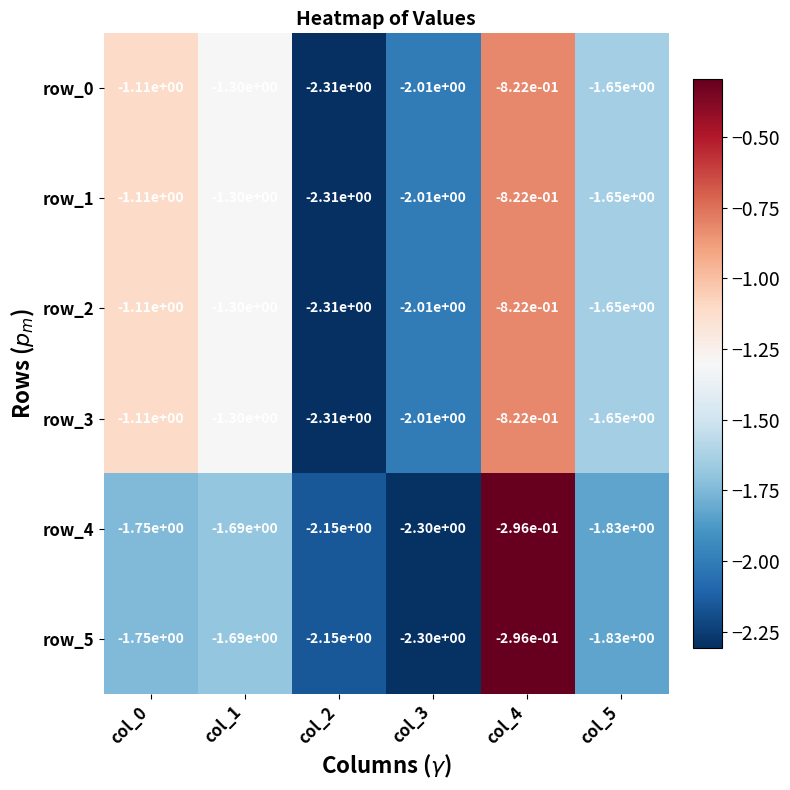

How many values in the row_2 series exceed -1?

1